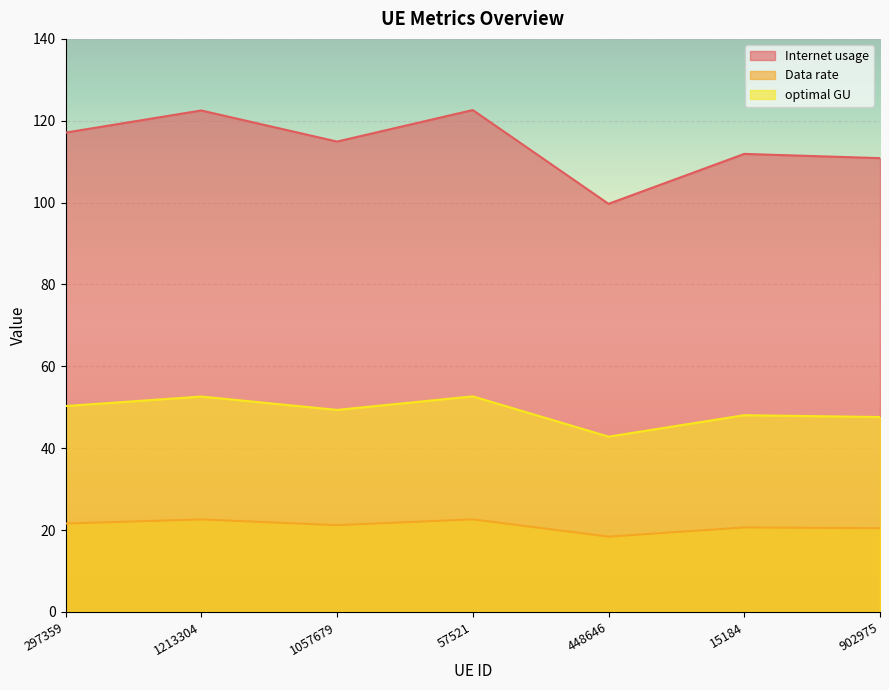

At how many categories does at least one series exceed 58?

7